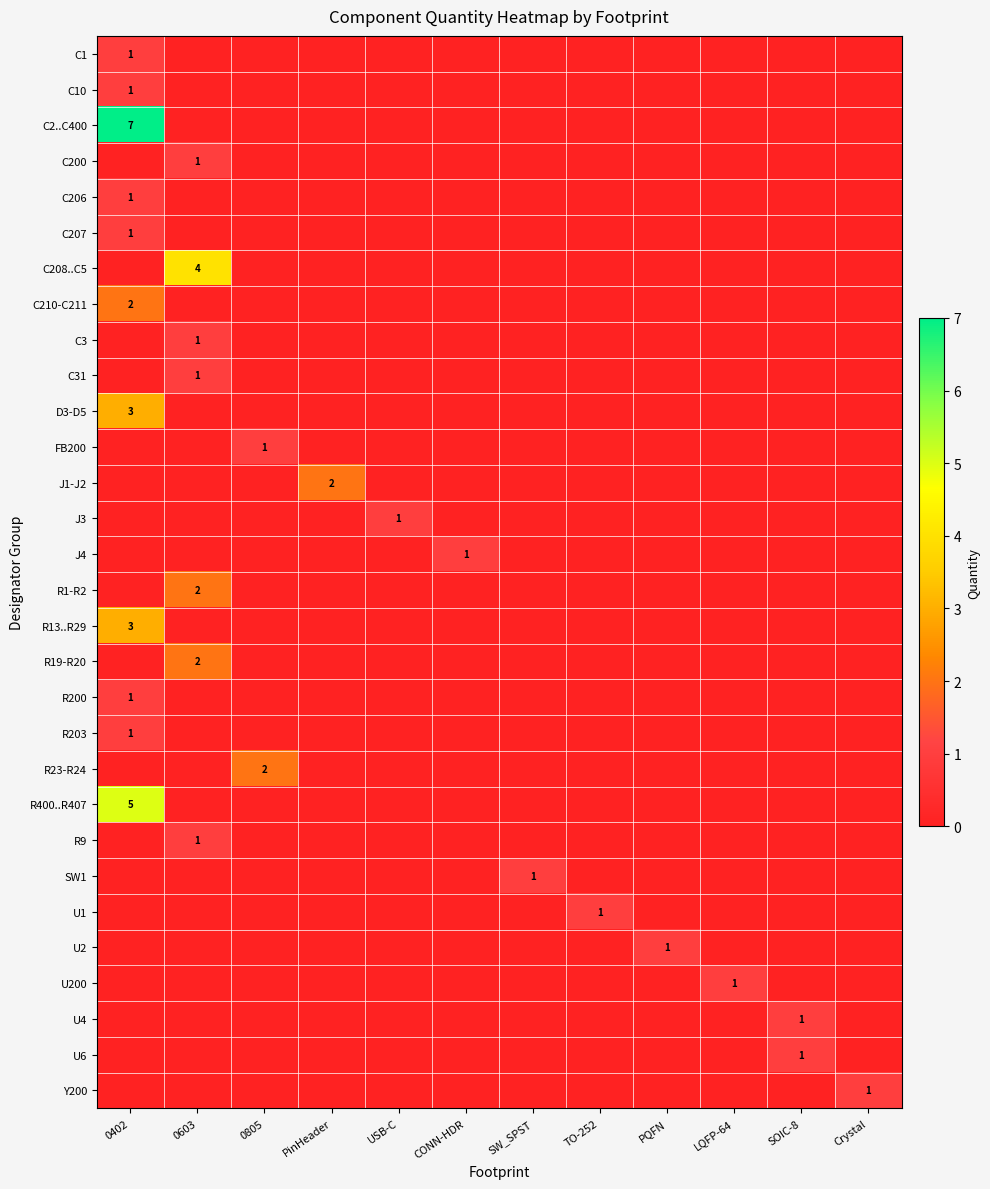

How many values in D3-D5 are above zero?

1